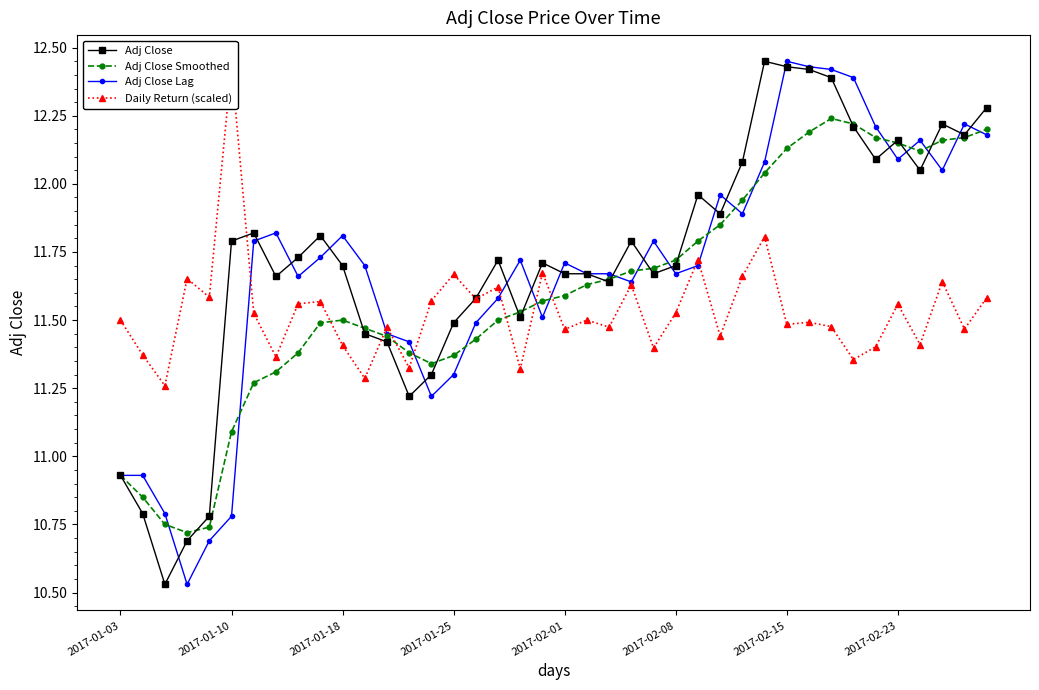

True or false: Adj Close and Adj Close Lag cross at least once.

True